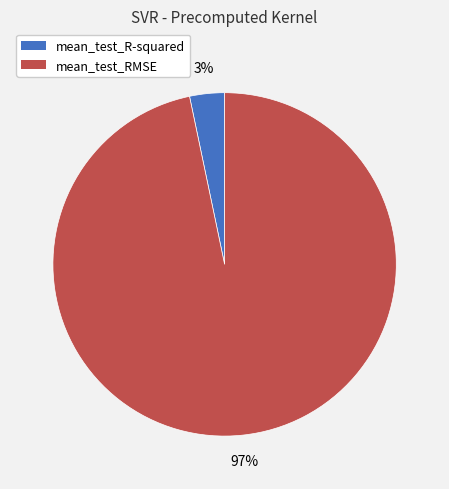

Rank the categories by value from highest to lowest.

mean_test_RMSE, mean_test_R-squared